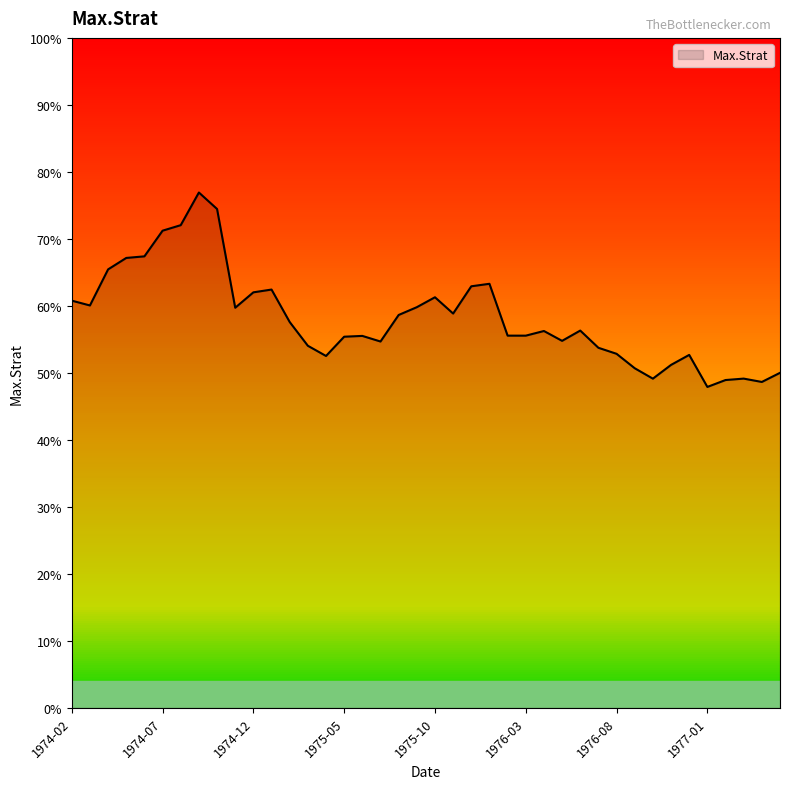

True or false: there are more than 2 points higher than both neighbors.

True